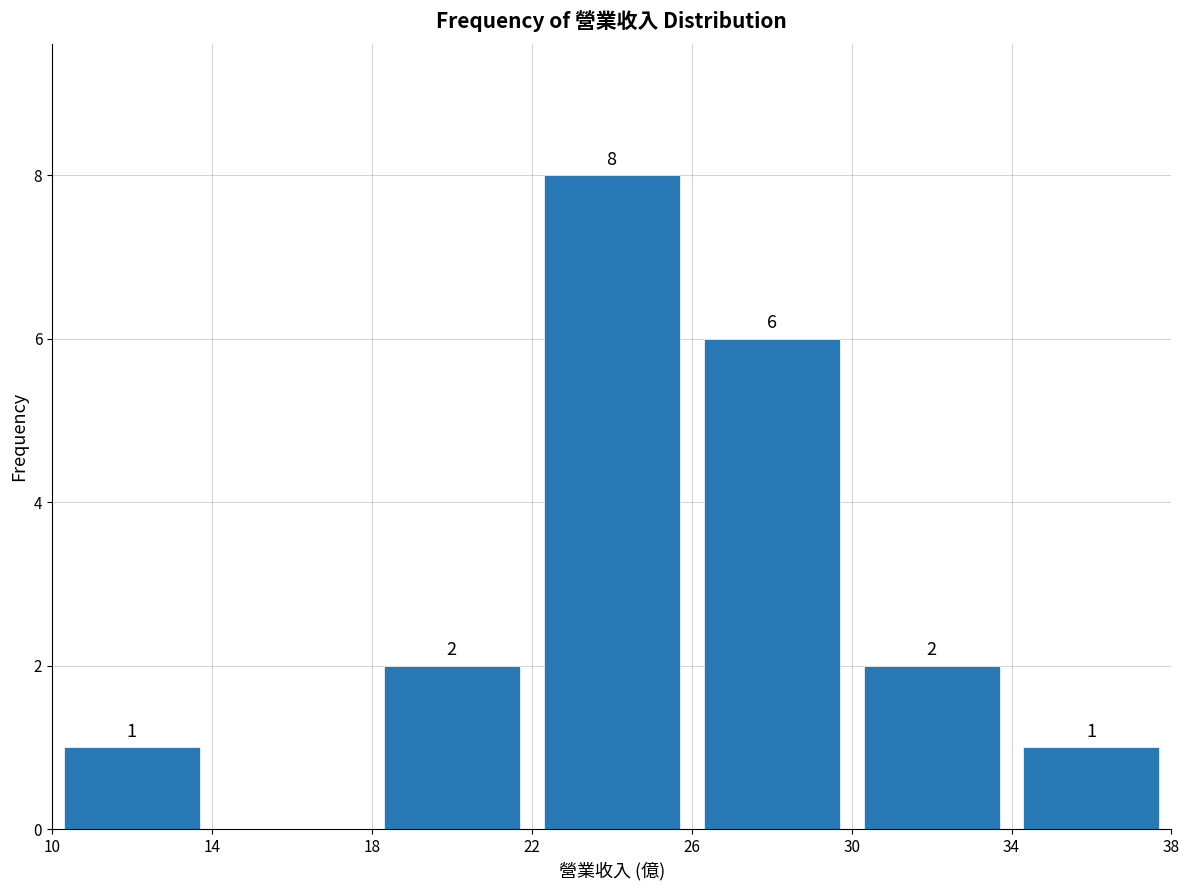

Which range on the x-axis has the tallest bar?

22 to 26